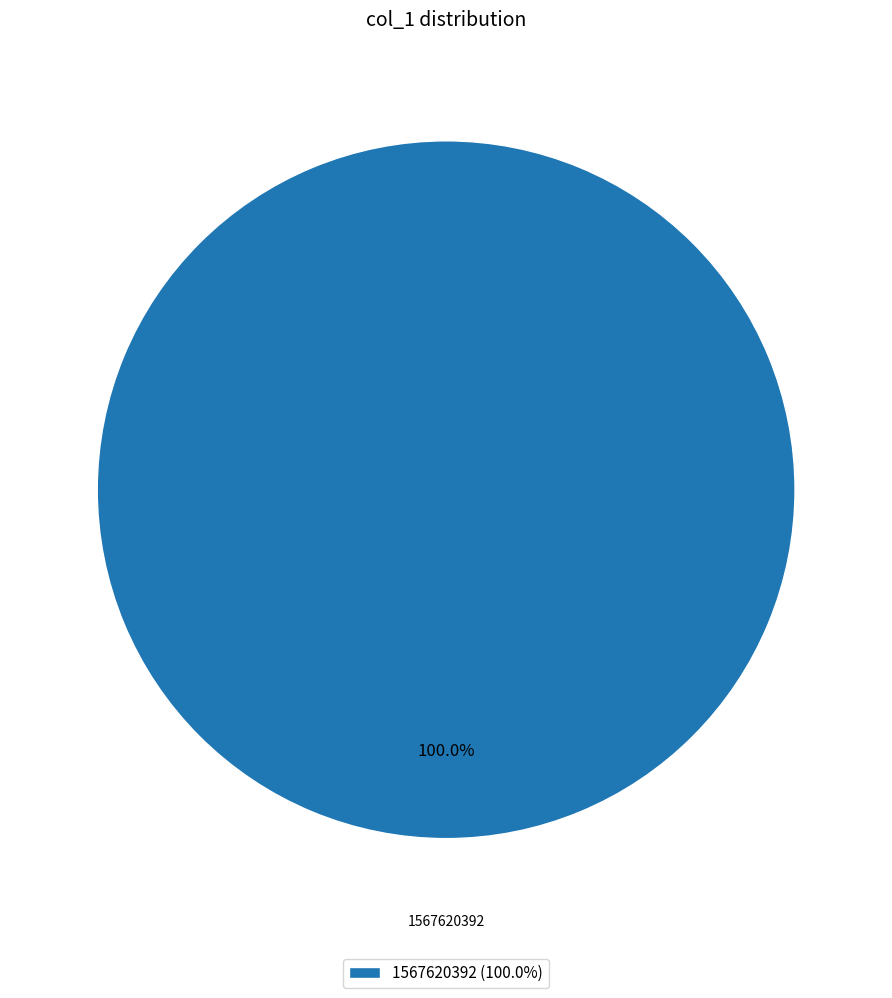

Rank the categories by value from lowest to highest.

1567620392 (100.0%)